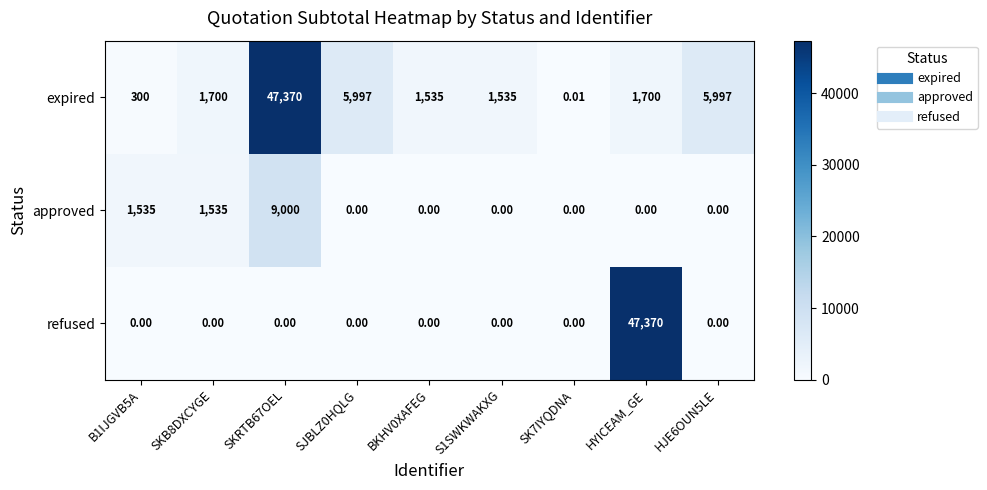

Between SKRTB67OEL and HJE6OUN5LE, which series saw the biggest shift?

expired